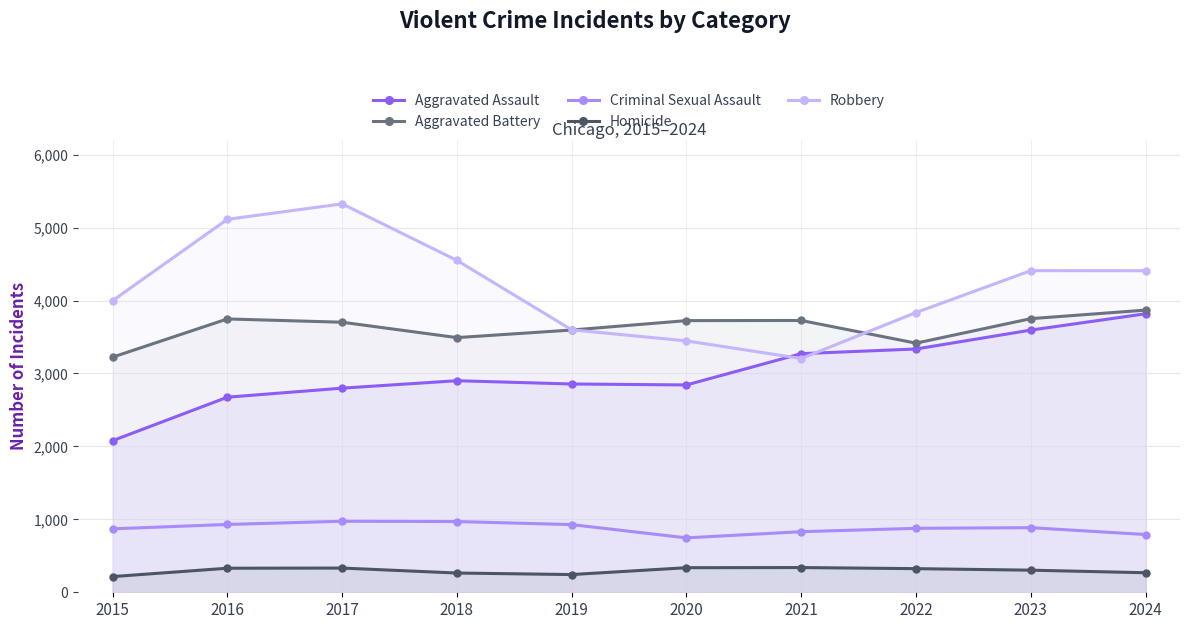

Where does the Aggravated Assault series first go above 2901?

2021